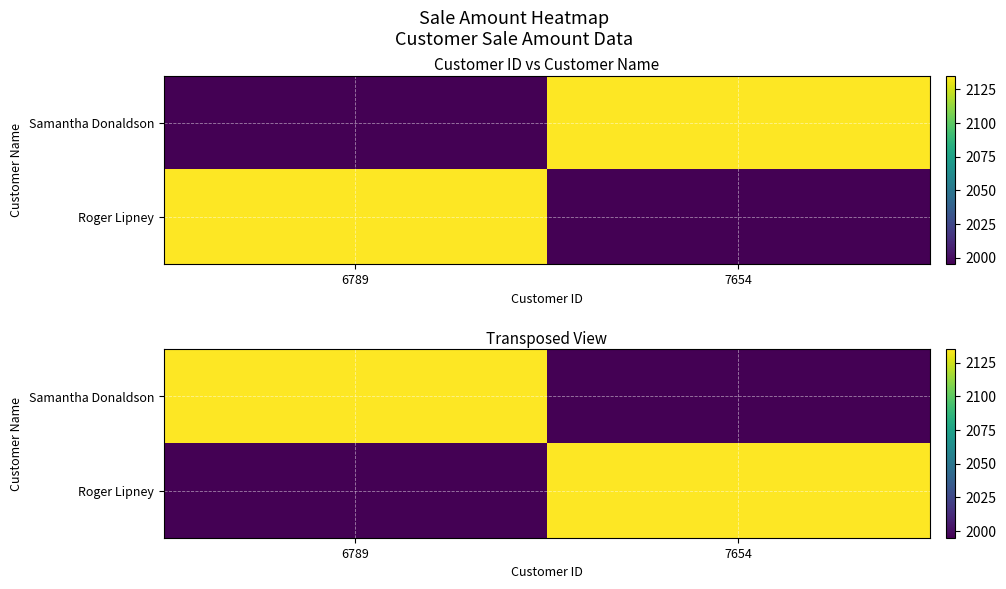

How many categories are shown in the chart?

2